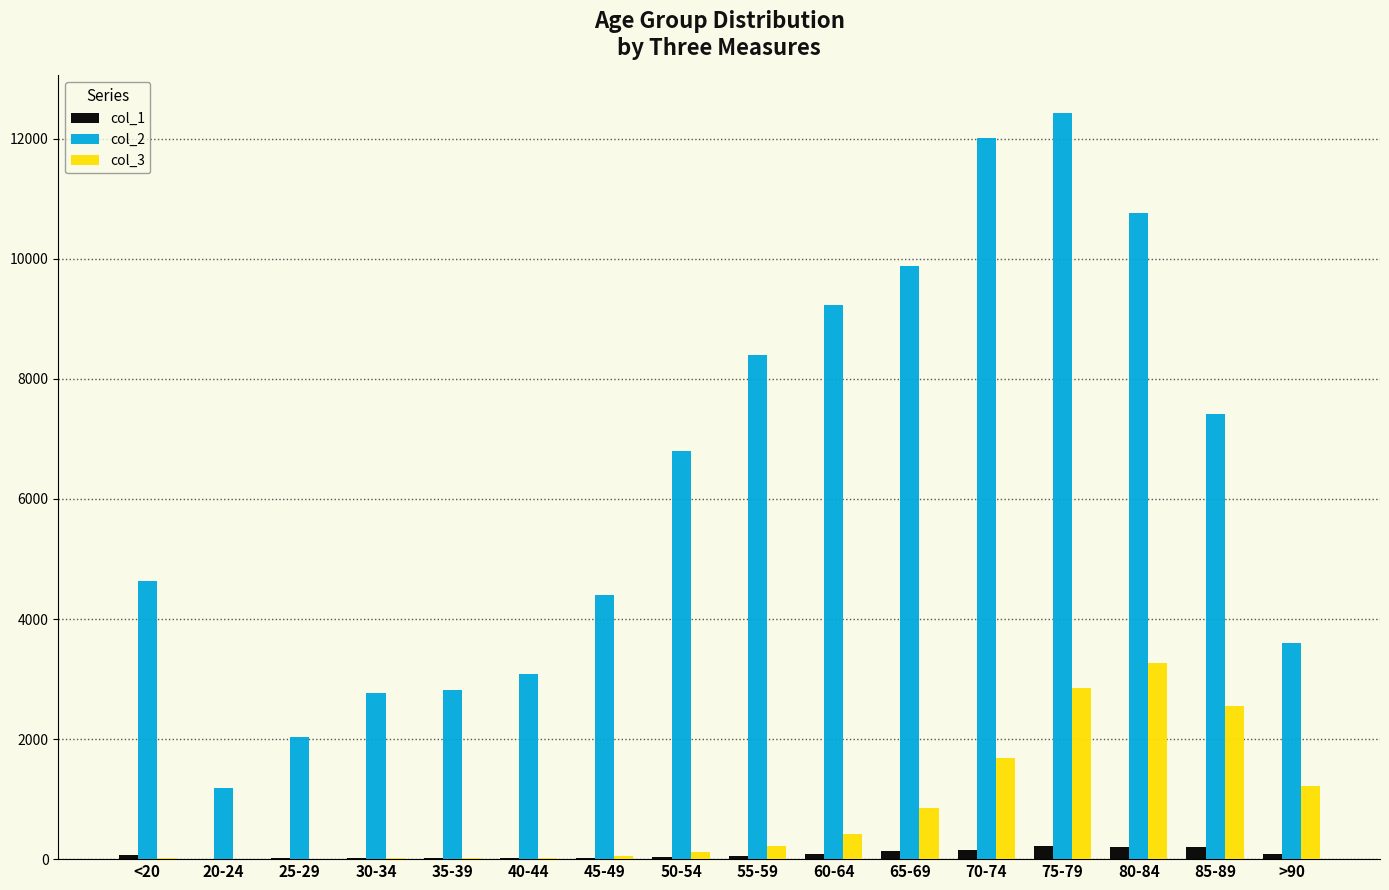

Is it true that col_1 equals 153 at 70-74?

True